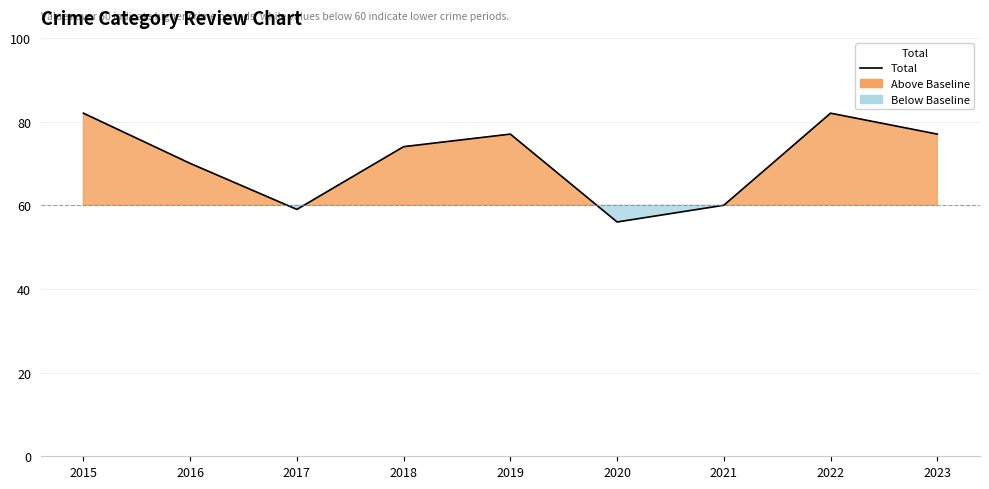

Which category has the lowest value across all series?

2020